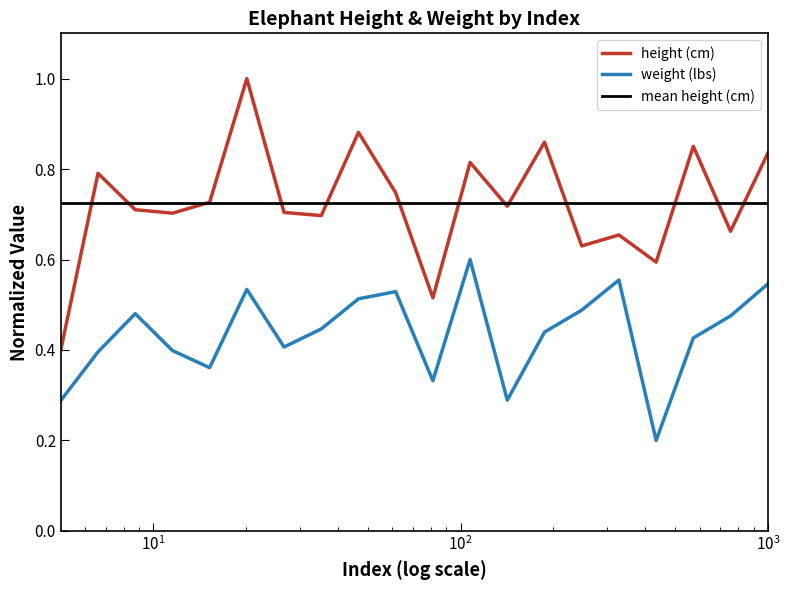

True or false: weight (lbs) and height (cm) cross at least once.

False